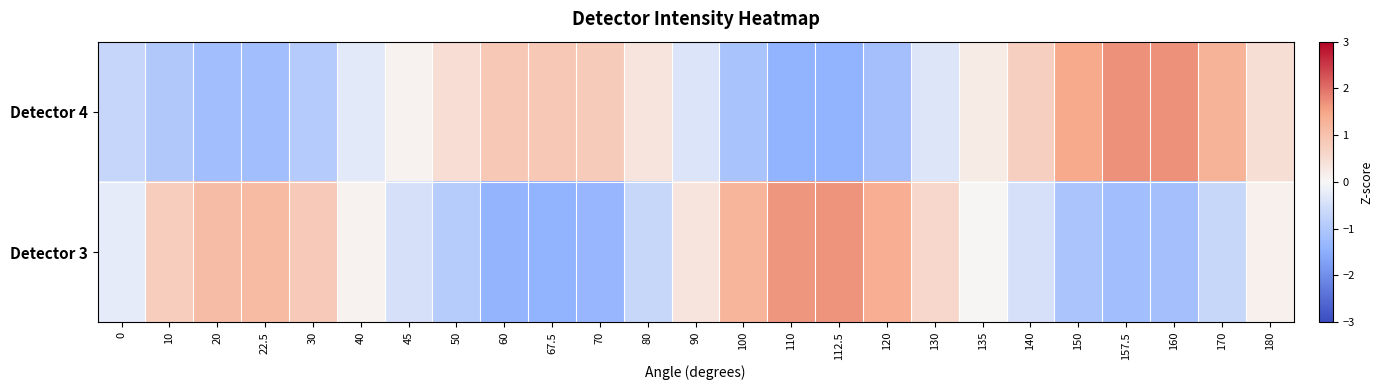

Between 170 and 157.5, which is larger?

157.5